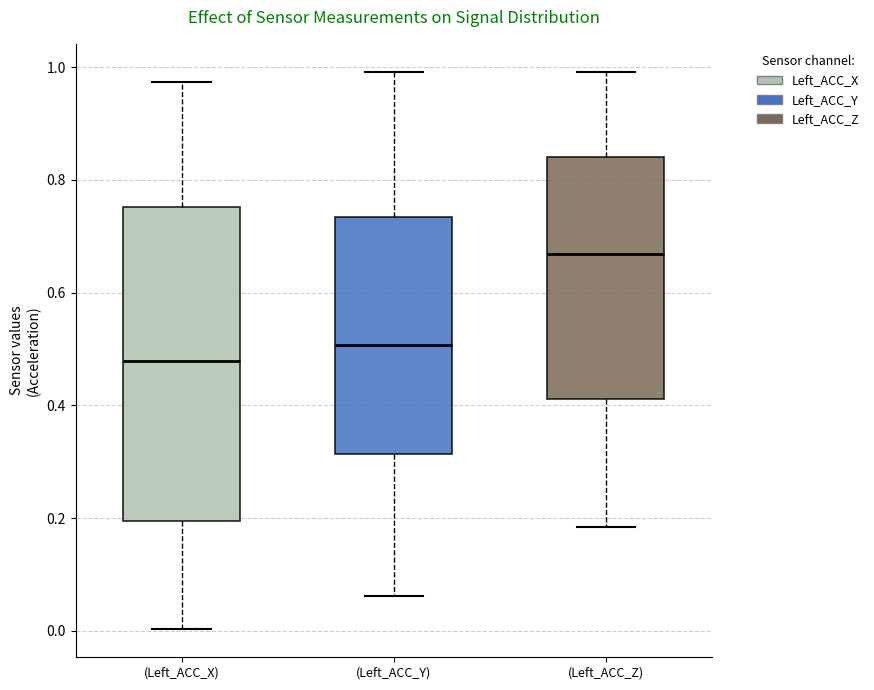

Which box is the tallest, from its lower edge to its upper edge?

(Left_ACC_X)